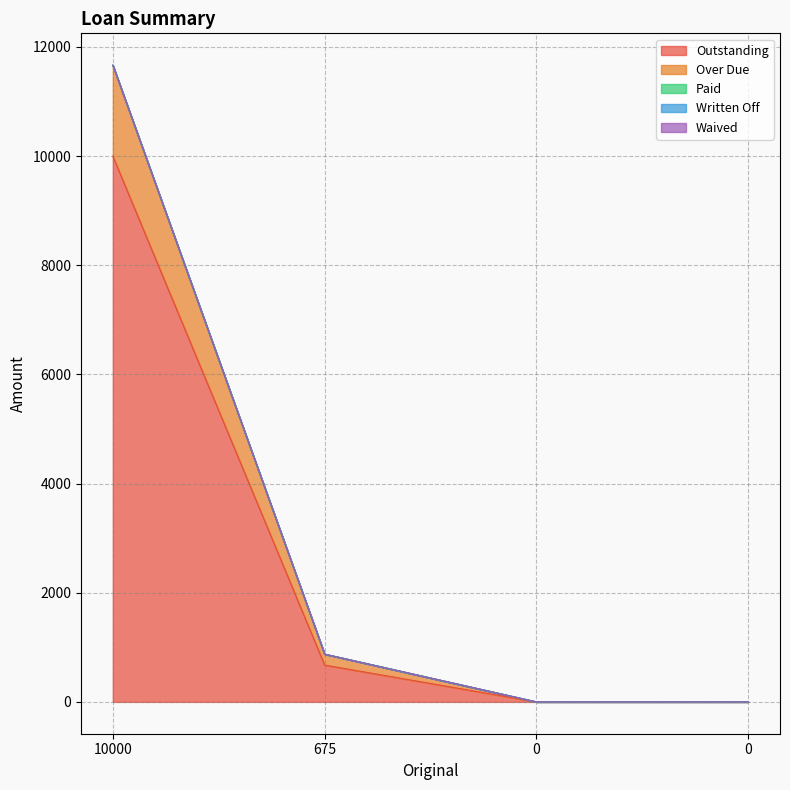

What is the difference between the highest and lowest values at 10000?

10000.0